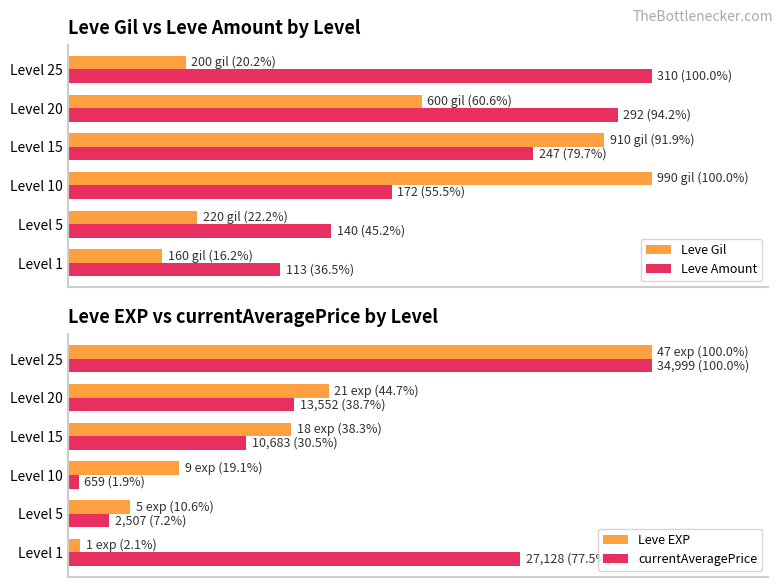

At which label does Leve EXP reach its peak?

Level 25